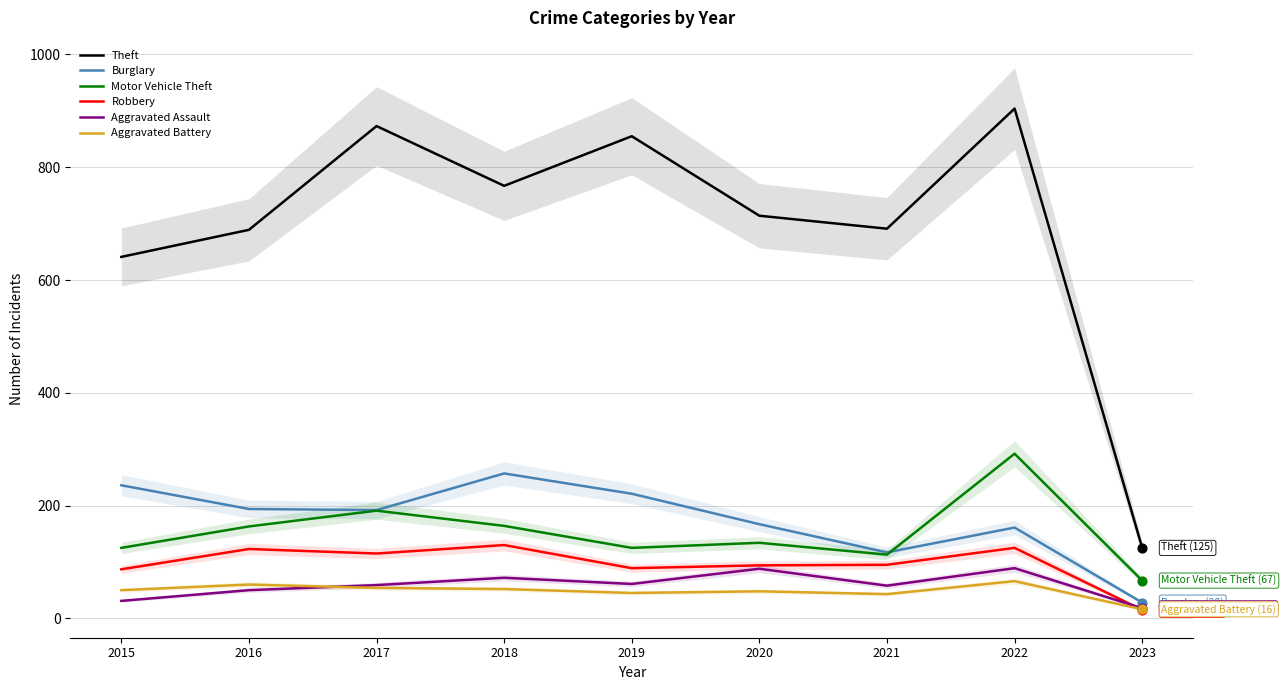

Which series has the largest total across all categories?

Theft